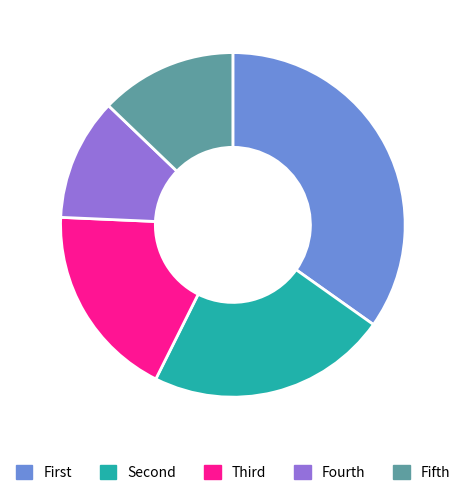

Does any single category account for the majority?

No